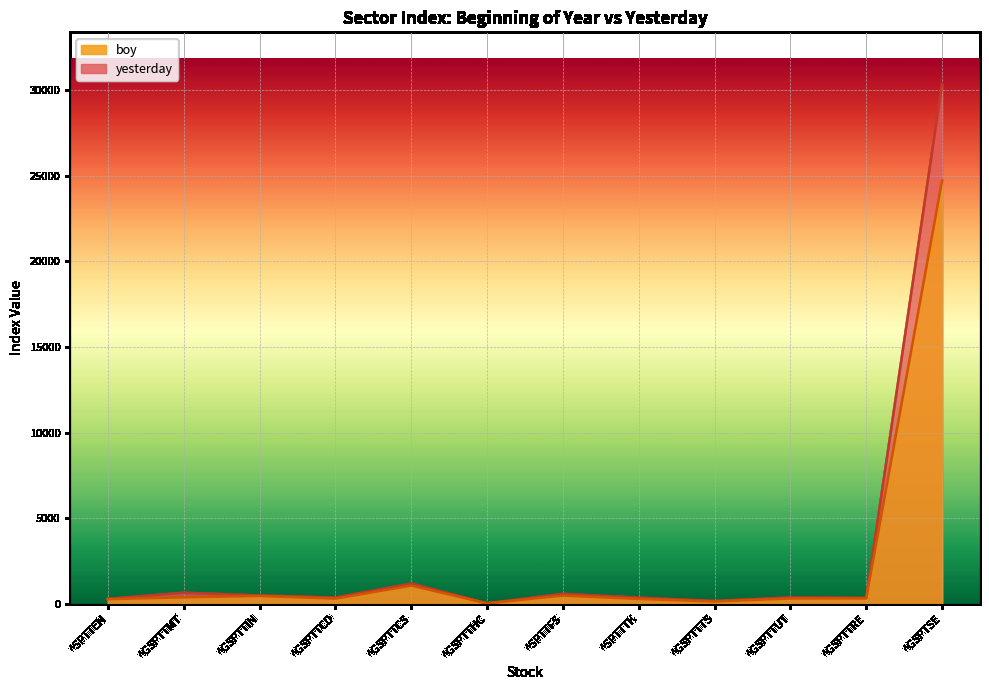

Is the value of boy at ^SPTTEN greater than the value of yesterday at ^SPTTEN?

No